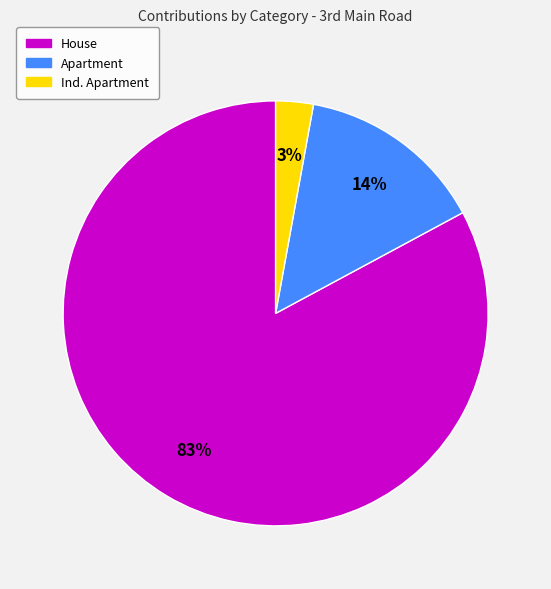

Does any single category account for the majority?

Yes